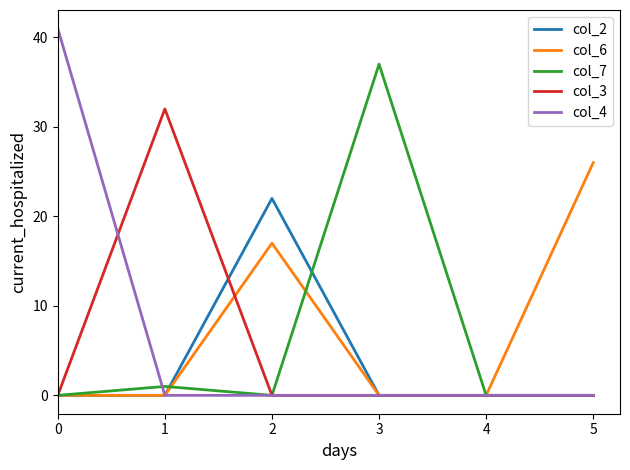

What is the total value across all series at 2?

39